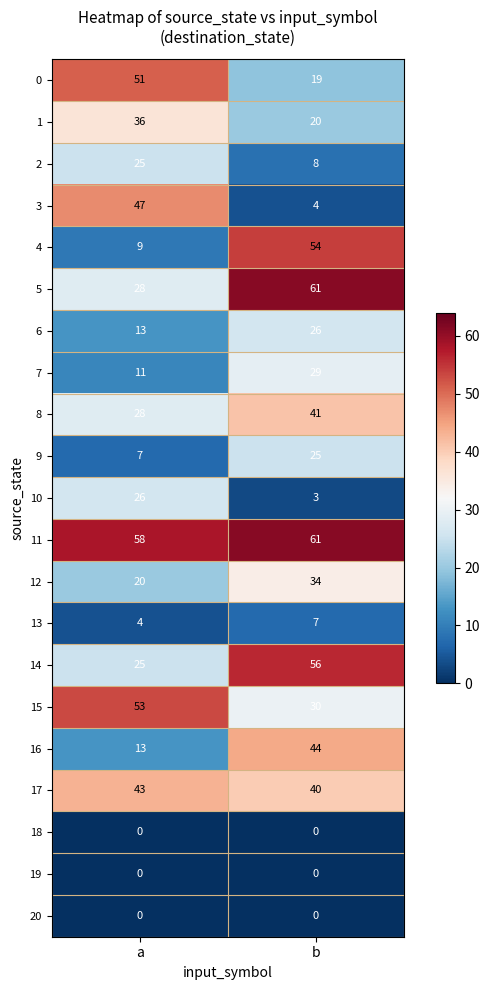

What is the total value across all series at a?

497